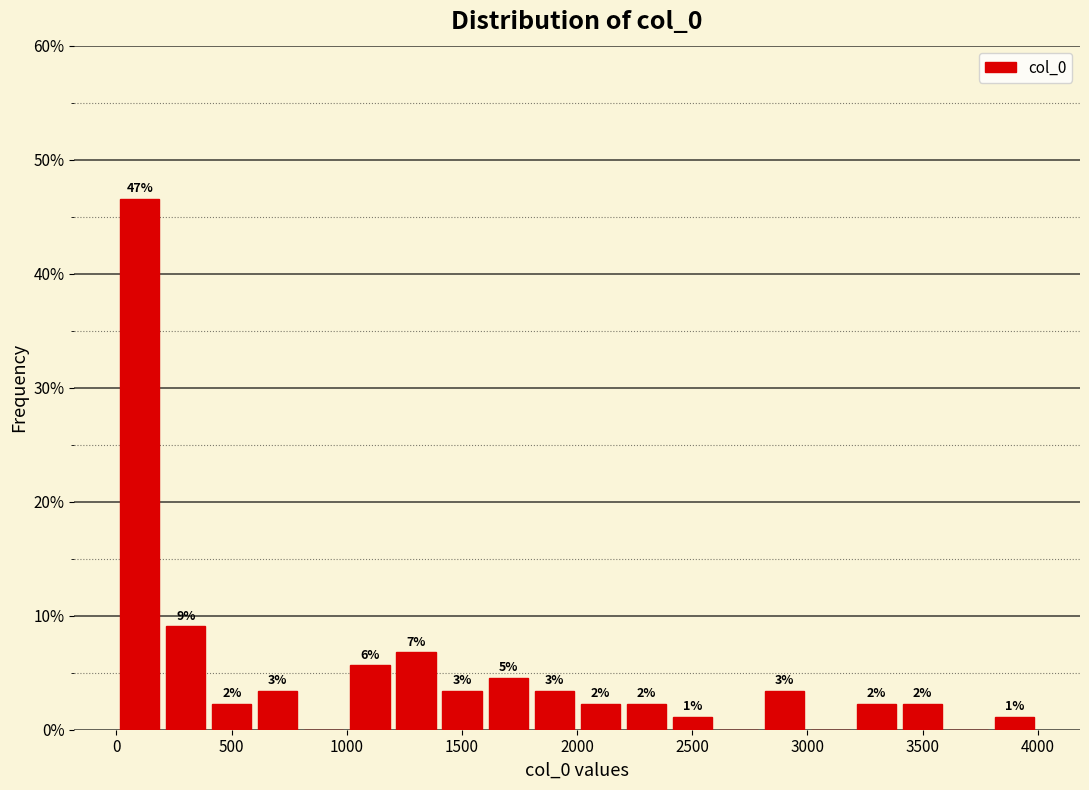

Around what value on the x-axis is the tallest bar? Give the approximate position of its centre, as read against the axis.

100